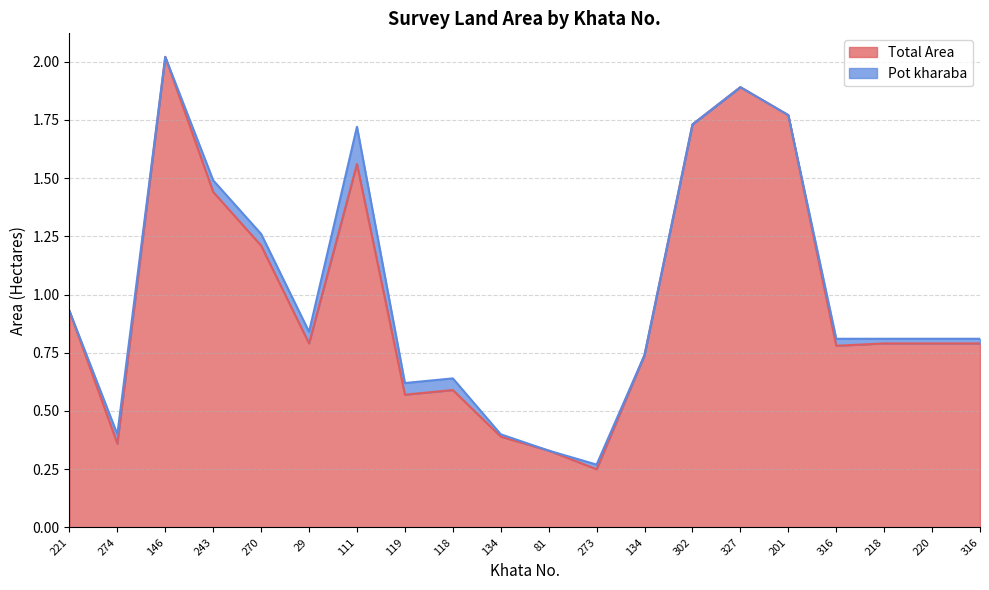

Reading left to right, list all the values displayed in this chart.

0.9	0.4	2.0	1.4	1.2	0.8	1.6	0.6	0.6	0.4	0.3	0.2	0.7	1.7	1.9	1.8	0.8	0.8	0.8	0.8